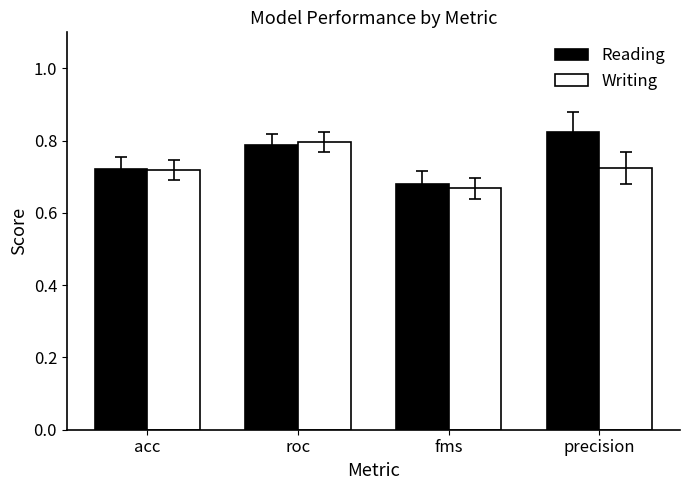

Which category has the lowest value across all series?

fms